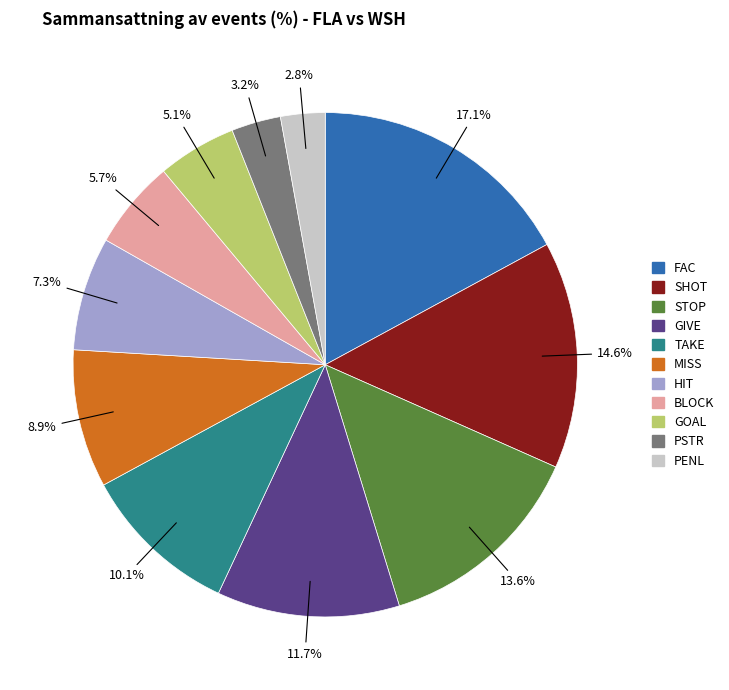

True or false: FAC accounts for 6% of the total.

False